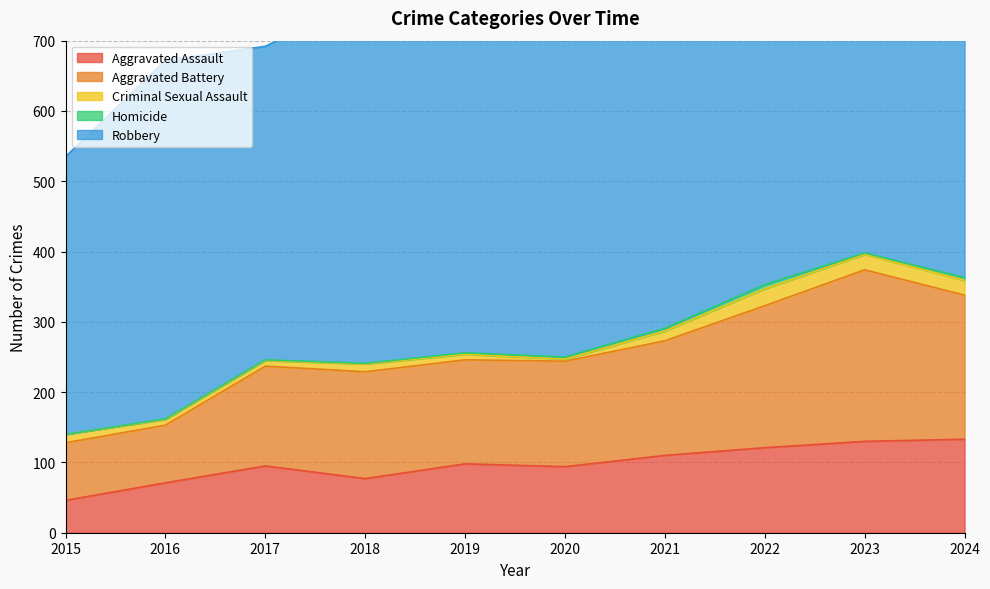

Which series has the largest total across all categories?

Robbery